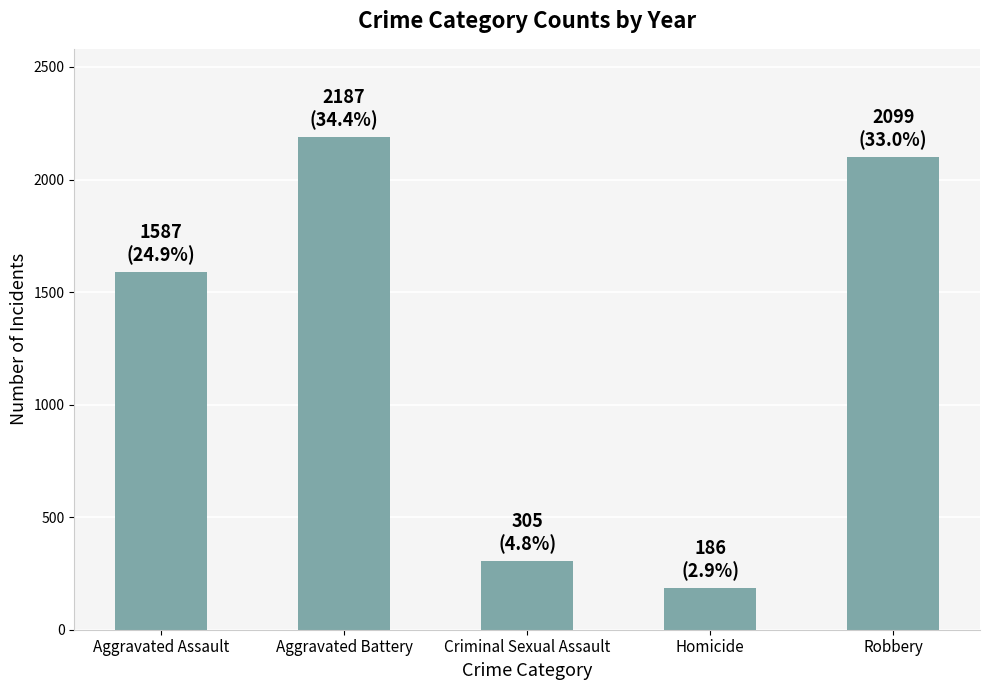

What is the smallest value displayed?

186